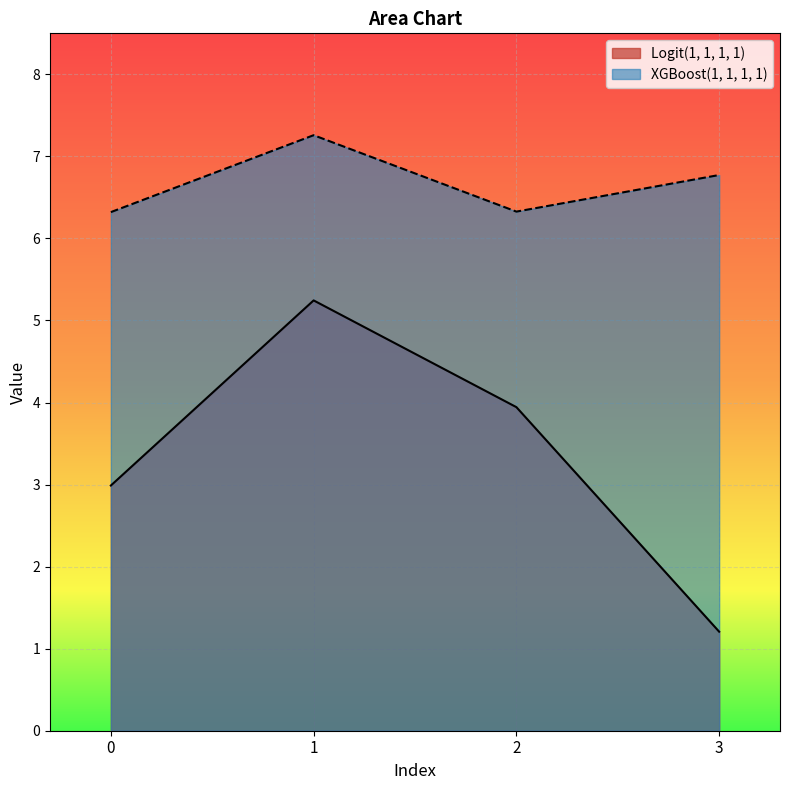

What is the total value across all series at 2?

10.3